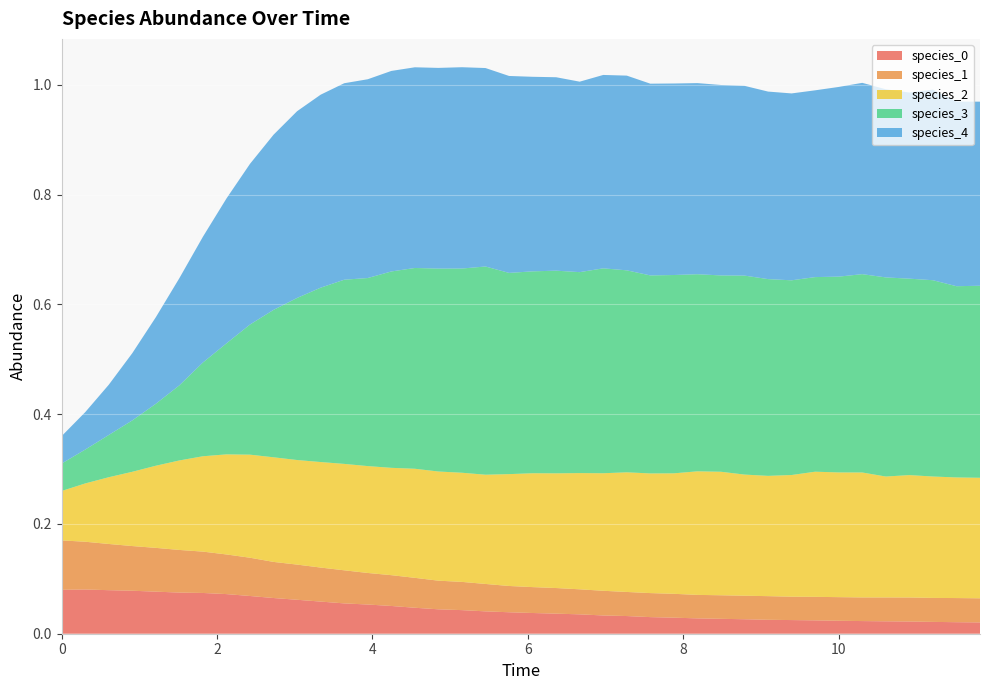

Reading right to left, transcribe all the data shown in this chart.

species_0: 39=0.0	38=0.0	37=0.0	36=0.0	35=0.0	34=0.0	33=0.0	32=0.0	31=0.0	30=0.0	29=0.0	28=0.0	27=0.0	26=0.0	25=0.0	24=0.0	23=0.0	22=0.0	21=0.0	20=0.0	19=0.0	18=0.0	17=0.0	16=0.0	15=0.0	14=0.1	13=0.1	12=0.1	11=0.1	10=0.1	9=0.1	8=0.1	7=0.1	6=0.1	5=0.1	4=0.1	3=0.1	2=0.1	1=0.1	0=0.1
species_1: 39=0.0	38=0.0	37=0.0	36=0.0	35=0.0	34=0.0	33=0.0	32=0.0	31=0.0	30=0.0	29=0.0	28=0.0	27=0.0	26=0.0	25=0.0	24=0.0	23=0.0	22=0.0	21=0.0	20=0.0	19=0.0	18=0.0	17=0.1	16=0.1	15=0.1	14=0.1	13=0.1	12=0.1	11=0.1	10=0.1	9=0.1	8=0.1	7=0.1	6=0.1	5=0.1	4=0.1	3=0.1	2=0.1	1=0.1	0=0.1
species_2: 39=0.2	38=0.2	37=0.2	36=0.2	35=0.2	34=0.2	33=0.2	32=0.2	31=0.2	30=0.2	29=0.2	28=0.2	27=0.2	26=0.2	25=0.2	24=0.2	23=0.2	22=0.2	21=0.2	20=0.2	19=0.2	18=0.2	17=0.2	16=0.2	15=0.2	14=0.2	13=0.2	12=0.2	11=0.2	10=0.2	9=0.2	8=0.2	7=0.2	6=0.2	5=0.2	4=0.1	3=0.1	2=0.1	1=0.1	0=0.1
species_3: 39=0.3	38=0.3	37=0.4	36=0.4	35=0.4	34=0.4	33=0.4	32=0.4	31=0.4	30=0.4	29=0.4	28=0.4	27=0.4	26=0.4	25=0.4	24=0.4	23=0.4	22=0.4	21=0.4	20=0.4	19=0.4	18=0.4	17=0.4	16=0.4	15=0.4	14=0.4	13=0.3	12=0.3	11=0.3	10=0.3	9=0.3	8=0.2	7=0.2	6=0.2	5=0.1	4=0.1	3=0.1	2=0.1	1=0.1	0=0.1
species_4: 39=0.3	38=0.3	37=0.3	36=0.3	35=0.3	34=0.3	33=0.3	32=0.3	31=0.3	30=0.3	29=0.3	28=0.3	27=0.3	26=0.3	25=0.3	24=0.4	23=0.4	22=0.3	21=0.4	20=0.4	19=0.4	18=0.4	17=0.4	16=0.4	15=0.4	14=0.4	13=0.4	12=0.4	11=0.4	10=0.3	9=0.3	8=0.3	7=0.3	6=0.2	5=0.2	4=0.2	3=0.1	2=0.1	1=0.1	0=0.1